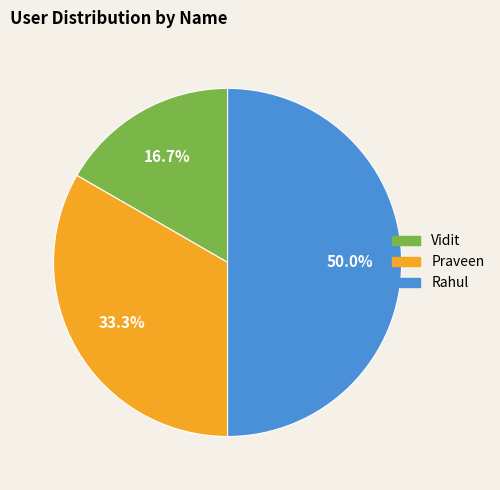

Which category has the biggest portion of the pie?

Rahul